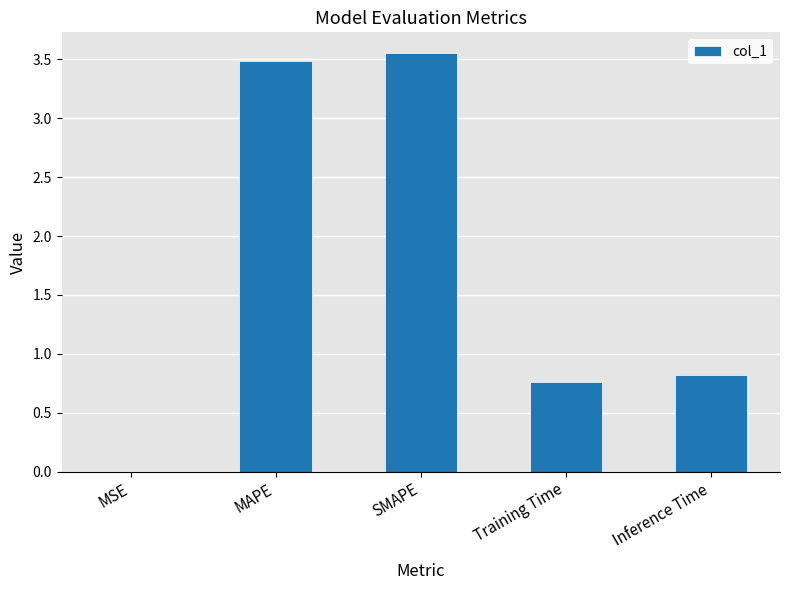

What is the sum of all values?

8.6